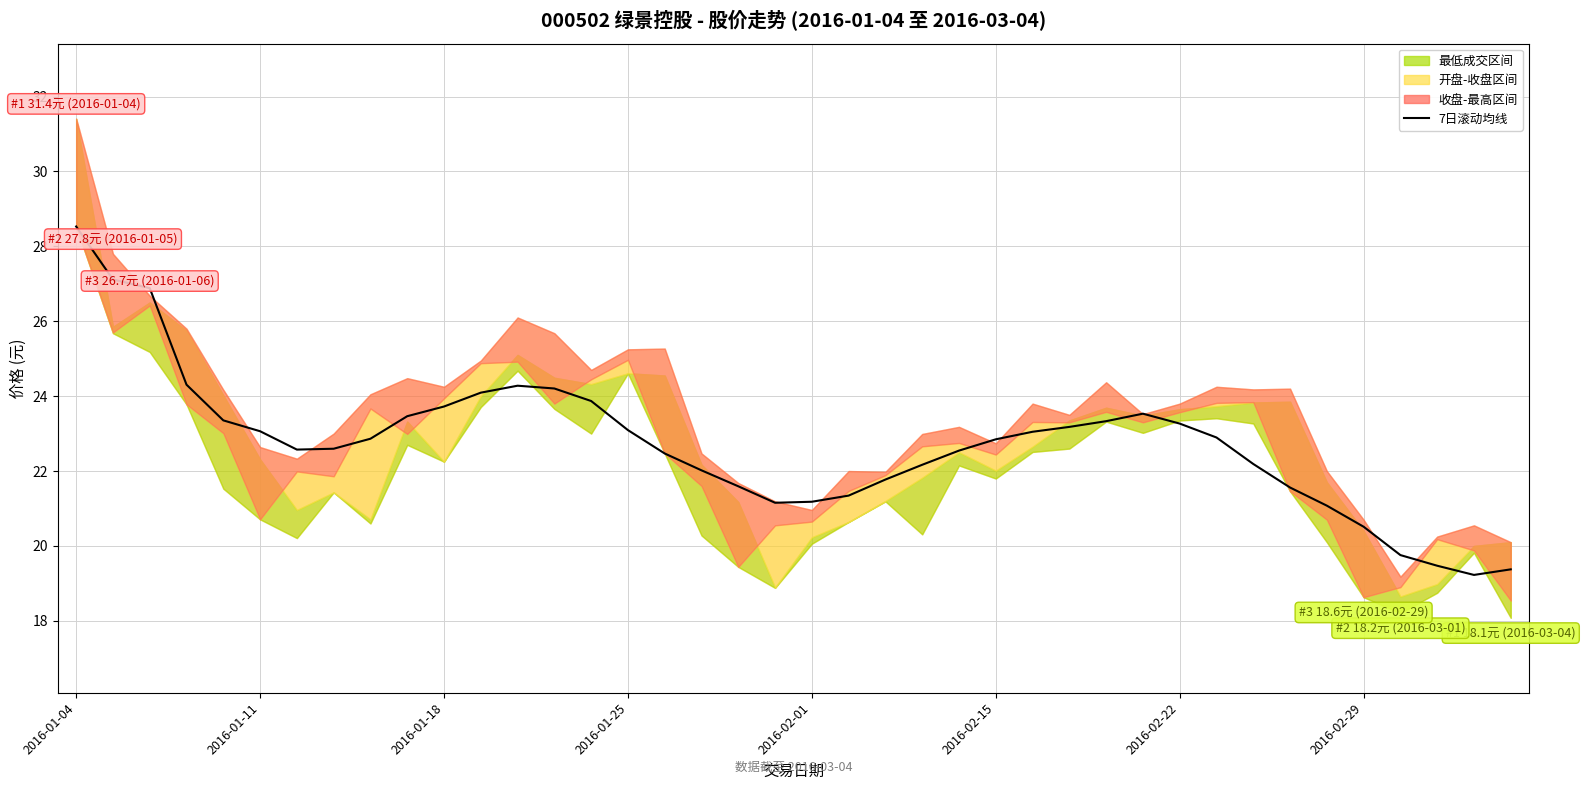

What is the change in value from 27 to 38?

-4.0